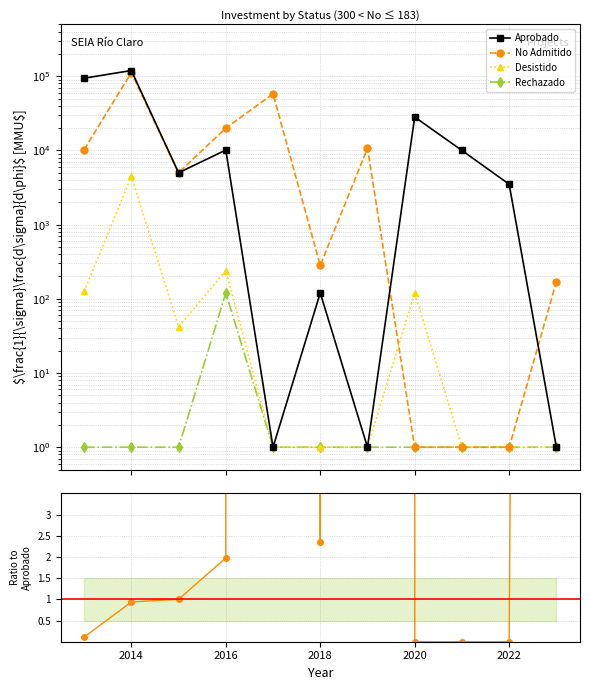

How many lines are shown in the chart?

5